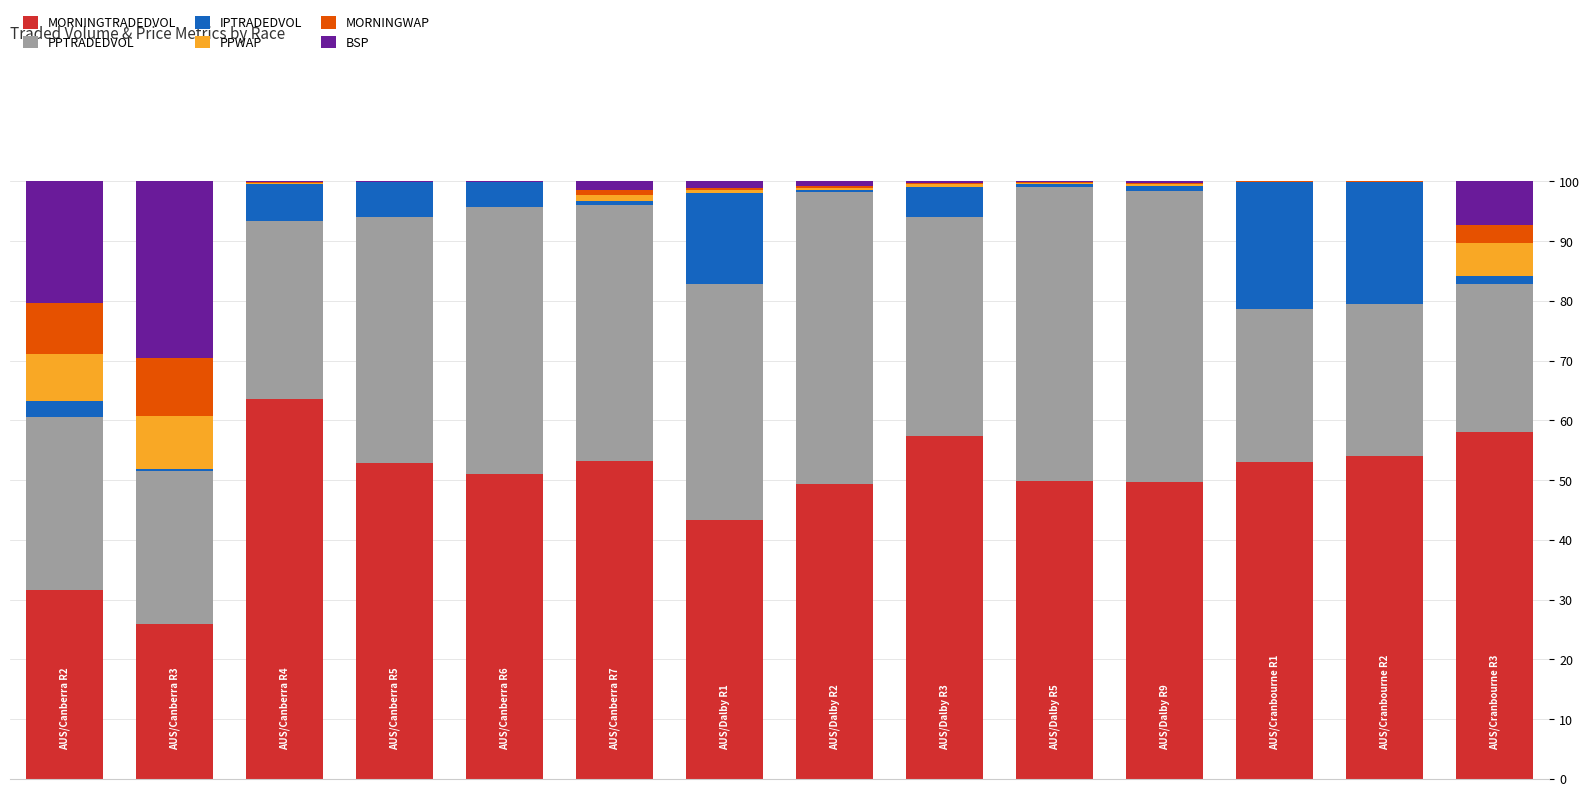

What is the maximum value for MORNINGTRADEDVOL?

63.6